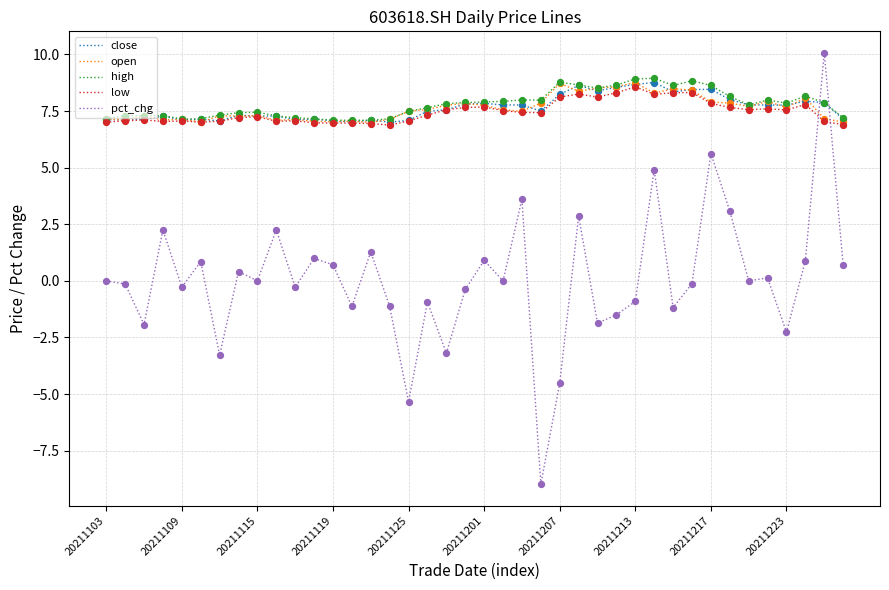

How many times do pct_chg and open cross each other?

2